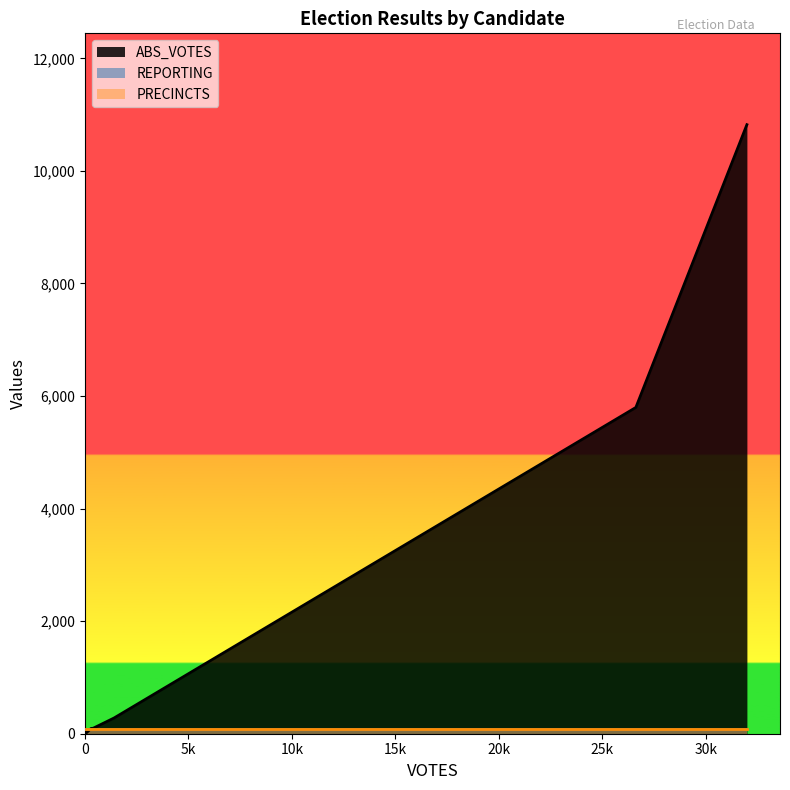

Does the chart display data point markers on the line(s)?

No